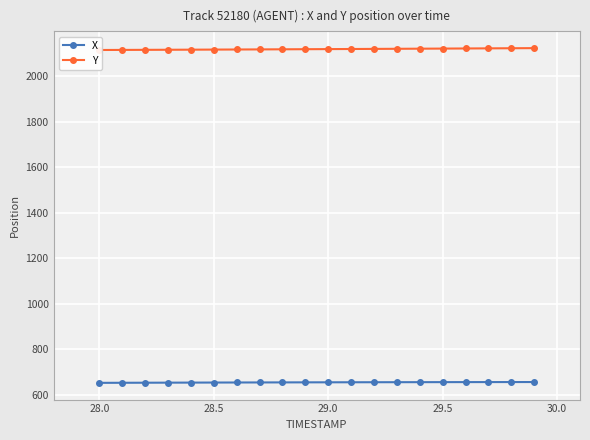

True or false: Y and X intersect in this chart.

False